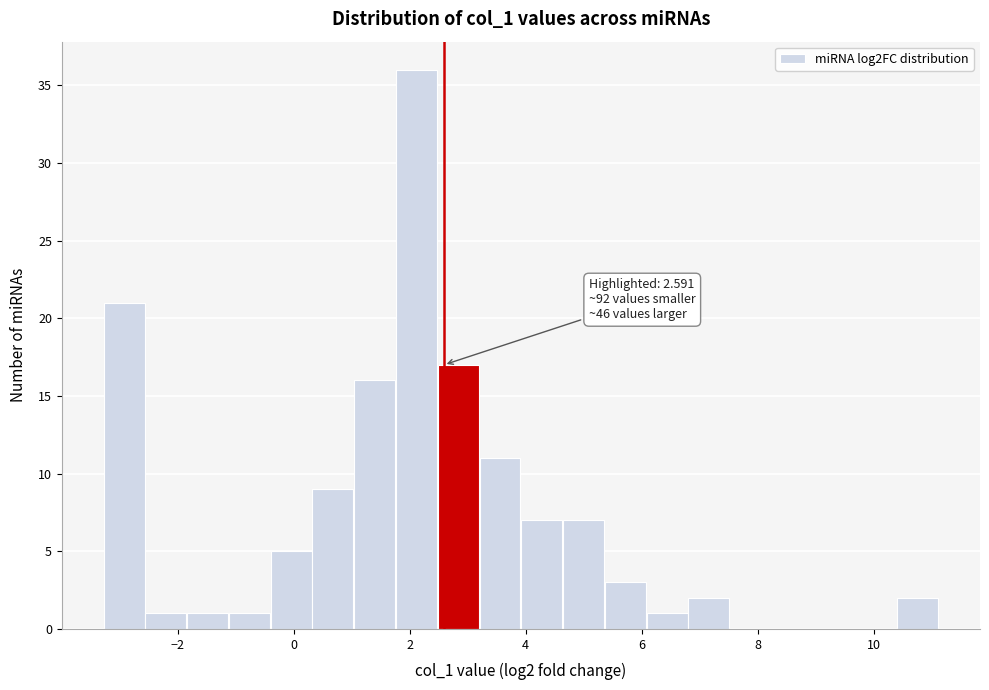

Around what value on the x-axis is the tallest bar? Give the approximate position of its centre, as read against the axis.

2.2